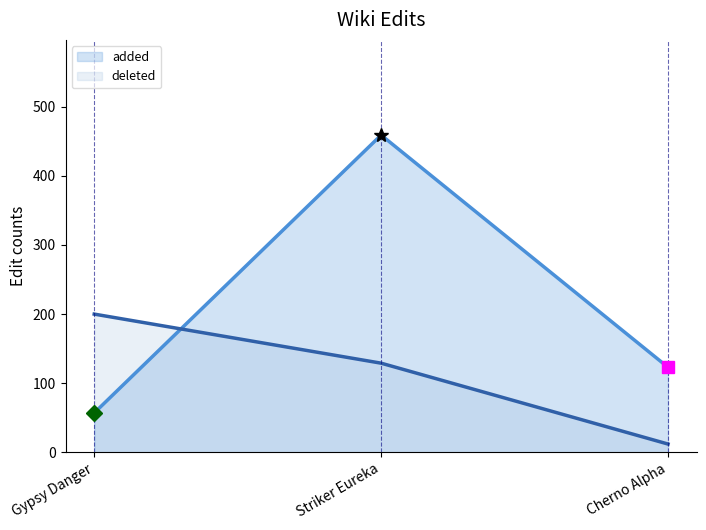

What is the sum of all deleted values?

341